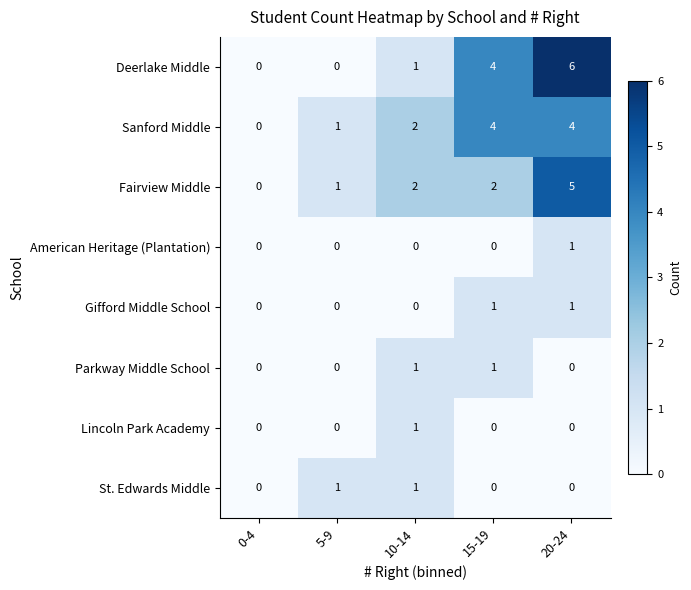

At which category is the sum across all series the highest?

20-24